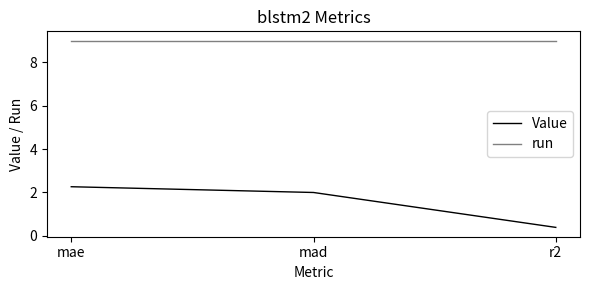

What position from the left is mae?

1